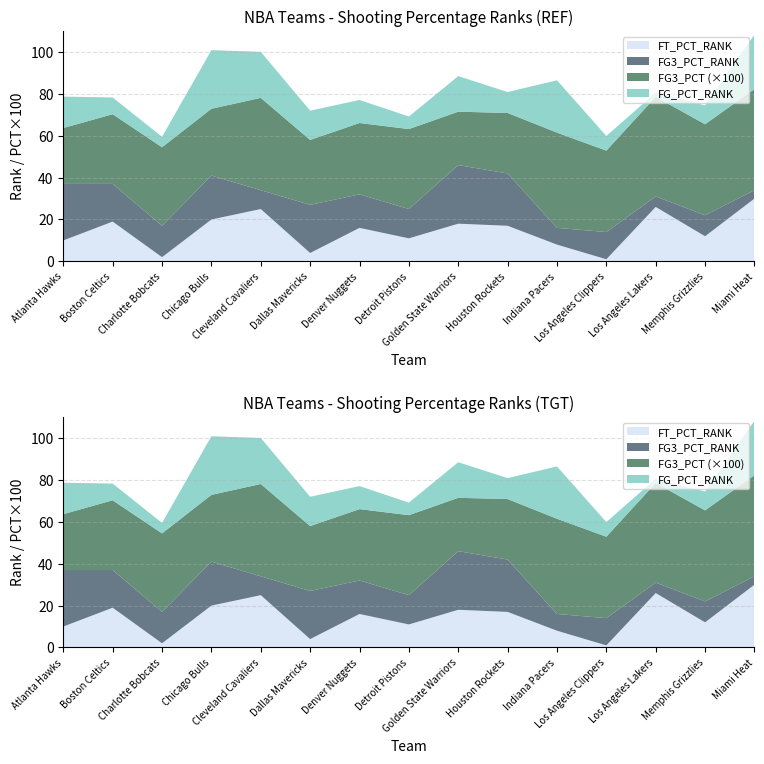

Reading left to right, extract all data points from this chart.

FG_PCT_RANK: 15.0	8.0	5.0	28.0	22.0	14.0	11.0	6.0	17.0	10.0	25.0	7.0	2.0	9.0	26.0
FG3_PCT_RANK: 27.0	18.0	15.0	21.0	9.0	23.0	16.0	14.0	28.0	25.0	8.0	13.0	5.0	10.0	4.0
FG3_PCT: 0.3	0.3	0.4	0.3	0.4	0.3	0.3	0.4	0.3	0.3	0.5	0.4	0.5	0.4	0.5
FT_PCT_RANK: 10.0	19.0	2.0	20.0	25.0	4.0	16.0	11.0	18.0	17.0	8.0	1.0	26.0	12.0	30.0